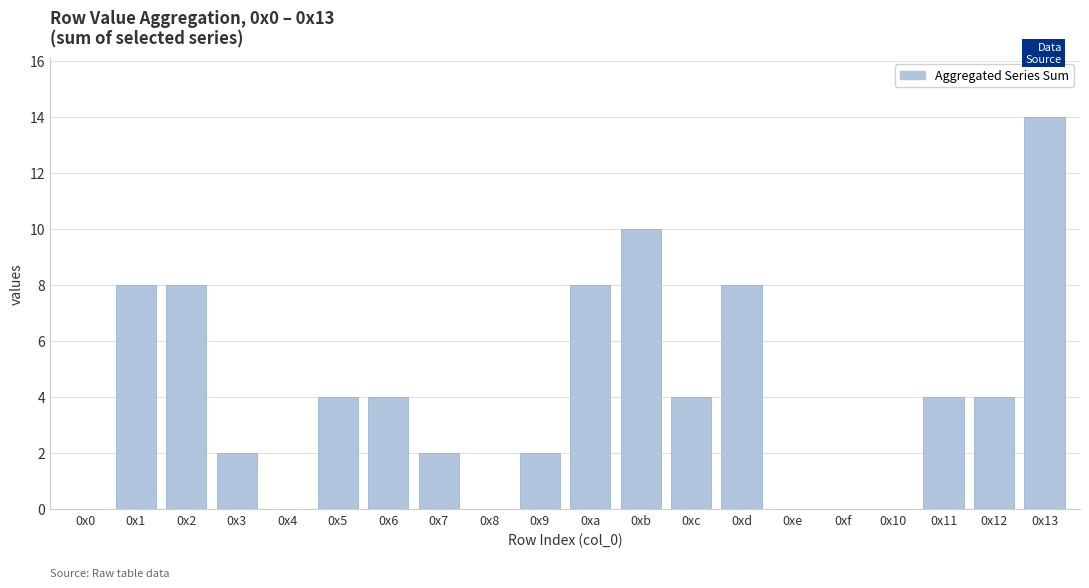

What is the difference between the values at 0x13 and 0xc?

10